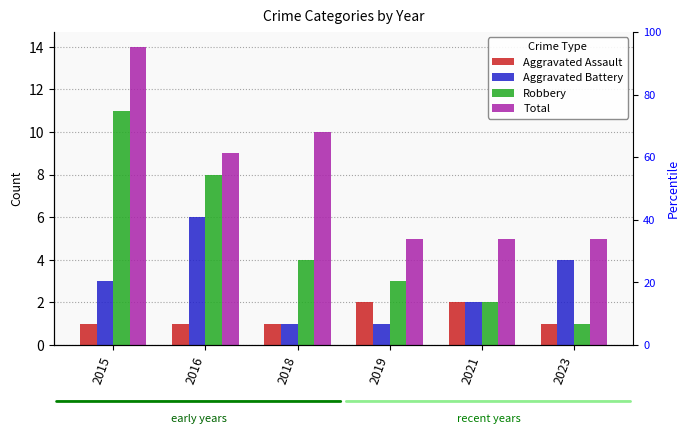

Which series has the largest range (max minus min)?

Robbery